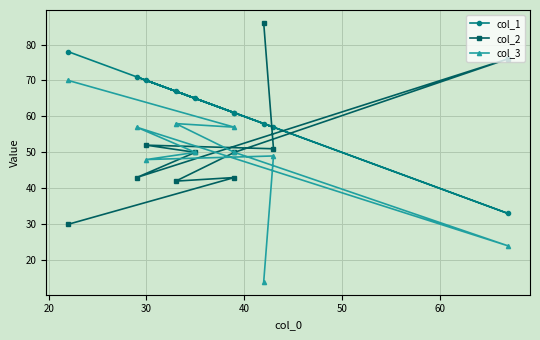

Between which two adjacent categories do col_1 and col_2 first intersect?

40 and 50